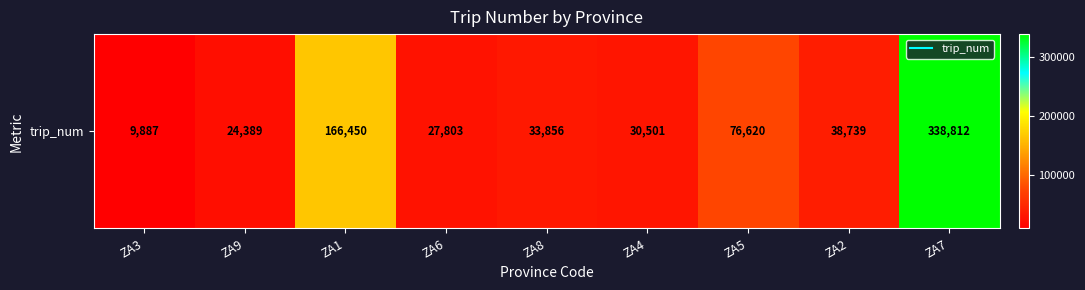

At which label does the data first exceed 33856?

ZA1